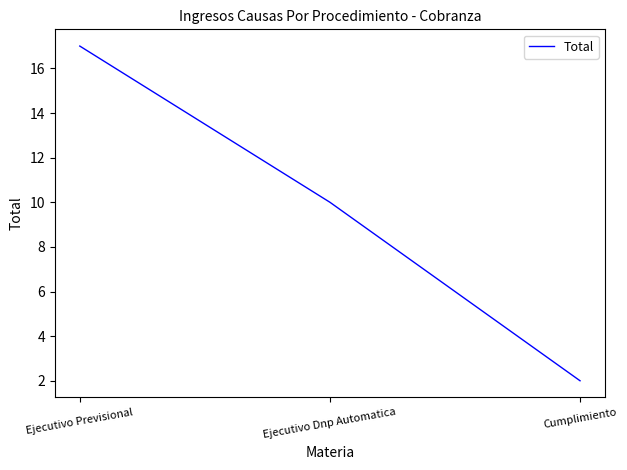

Where does the data first go above 10?

Ejecutivo Previsional